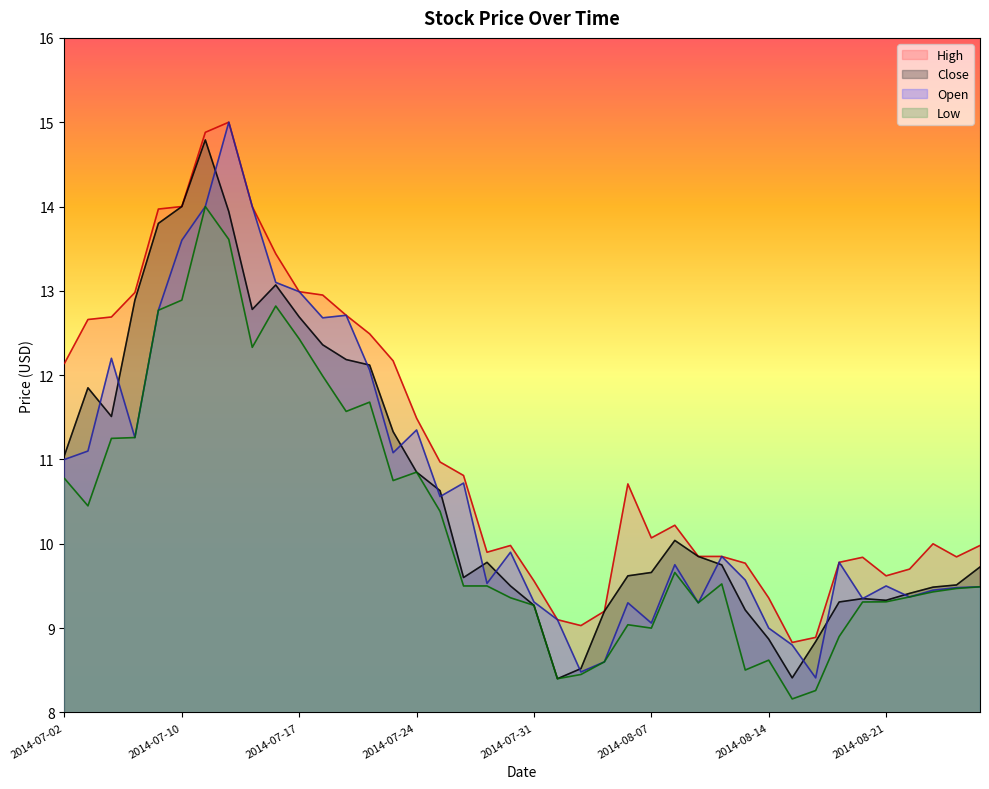

How many values in the Close series exceed 9?

35